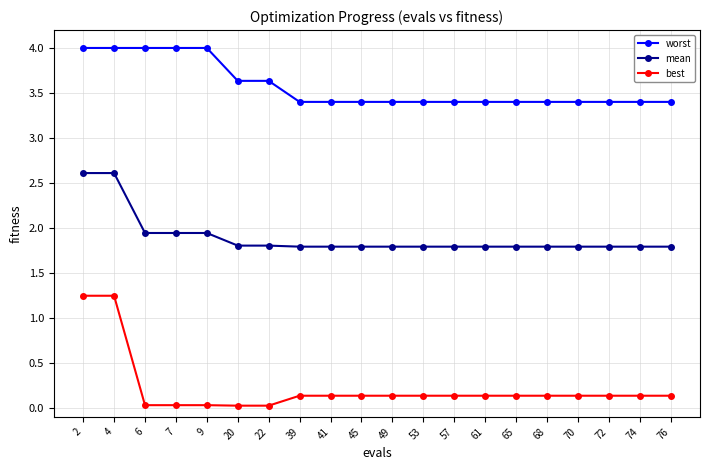

Is the value of mean at 72 greater than the value of best at 2?

Yes